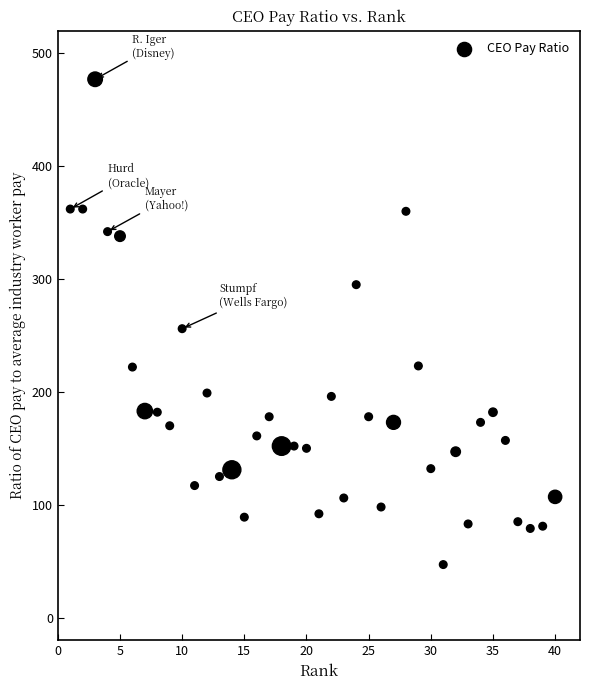

What is the range of X values (max minus min)?

39